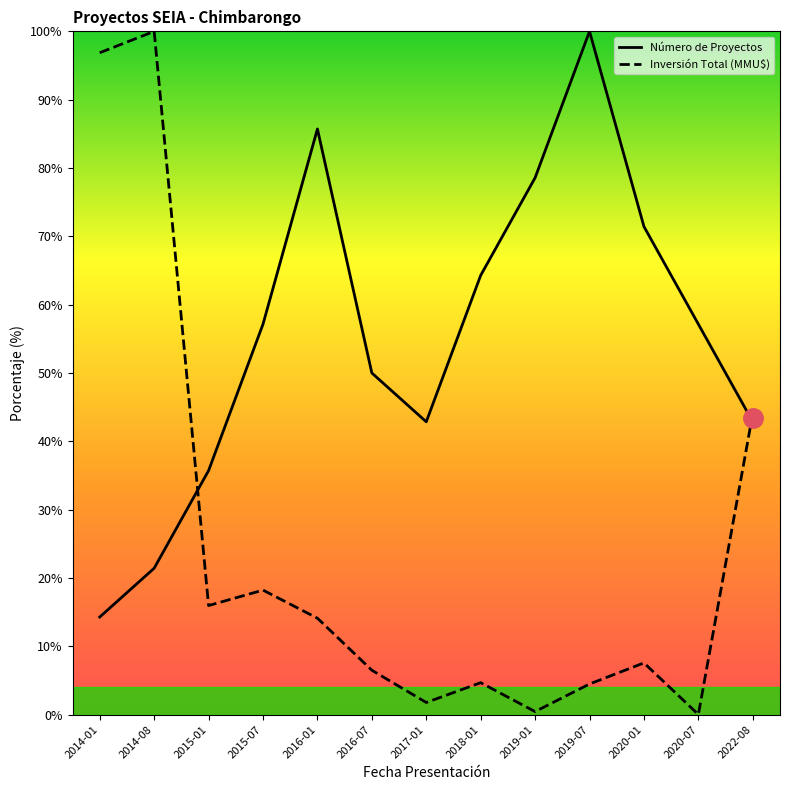

What are all the series names shown in the legend?

Número de Proyectos, Inversión Total (MMU$)